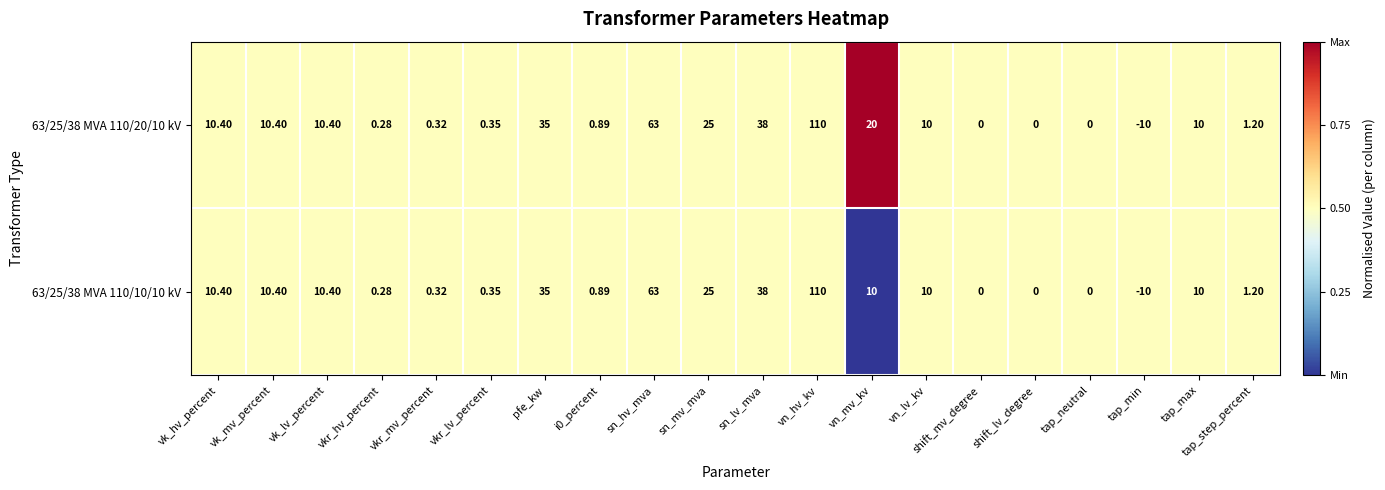

What is the total value across all series at i0_percent?

1.8